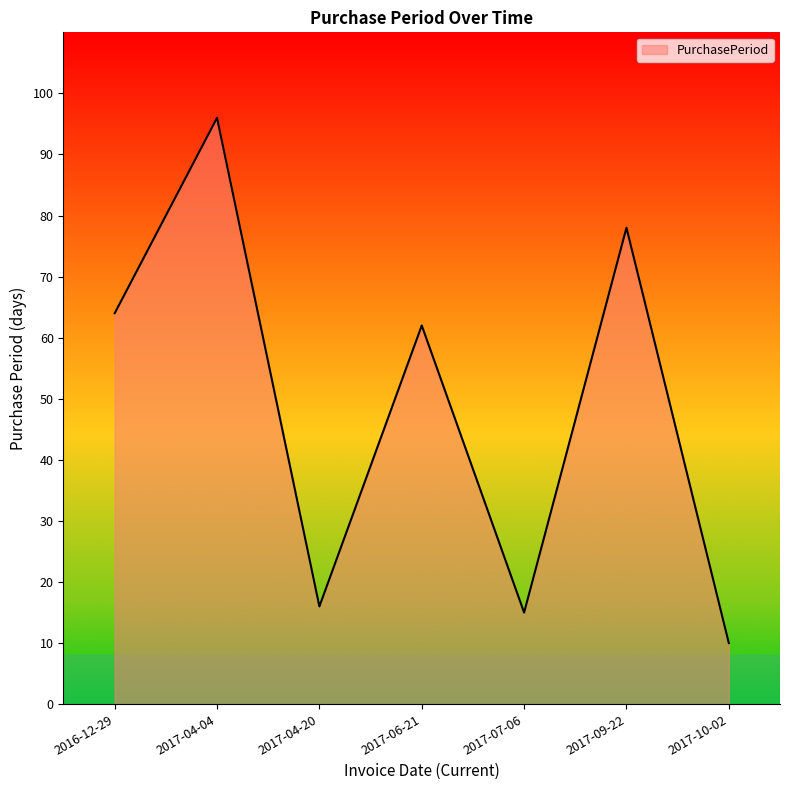

Does the chart display data point markers on the line(s)?

No